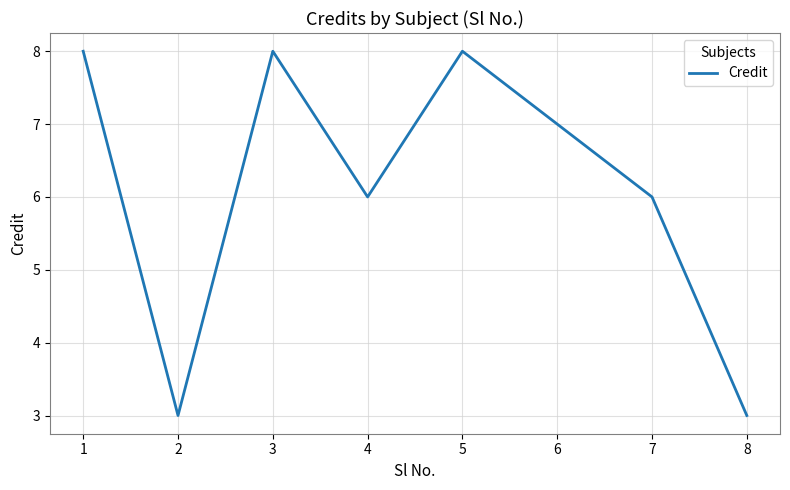

Count the number of categories in the chart.

8